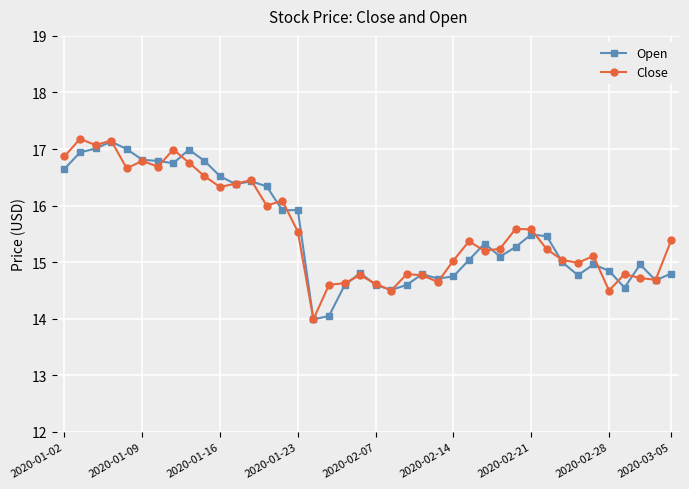

What is the minimum value shown in the chart?

14.0